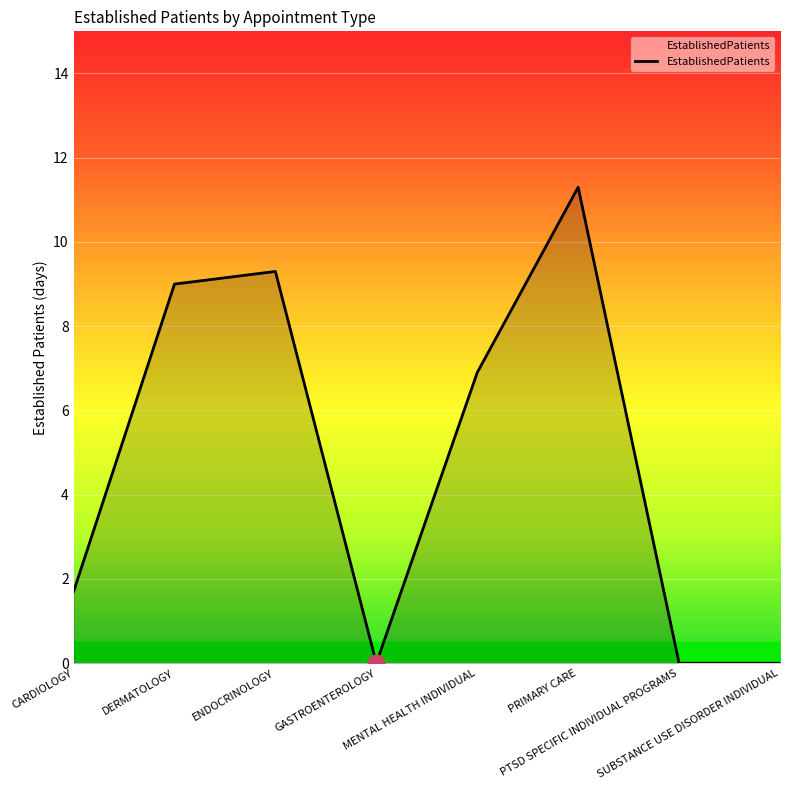

Count the number of data series in this chart.

1